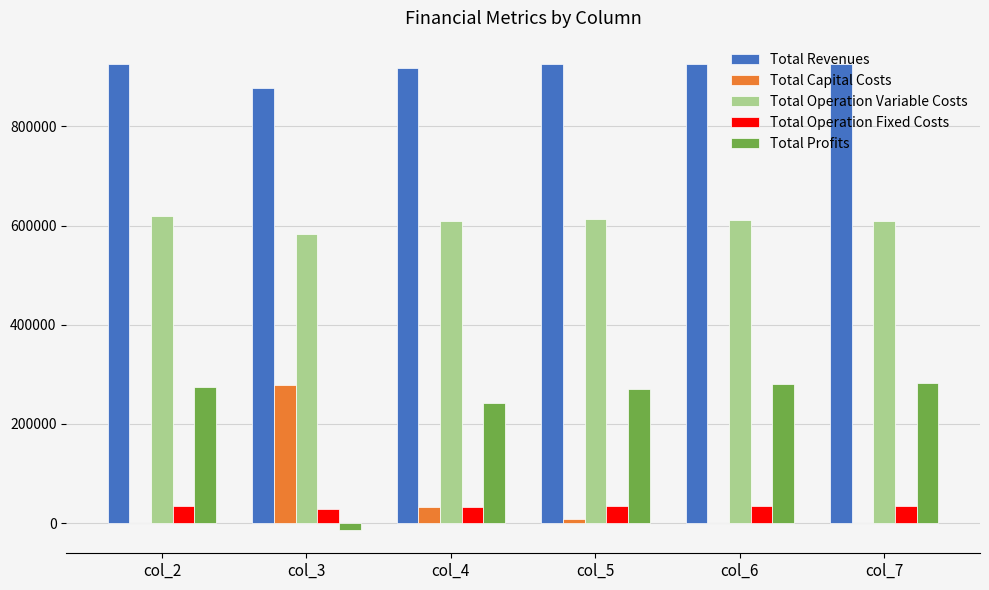

Count the number of data series in this chart.

5